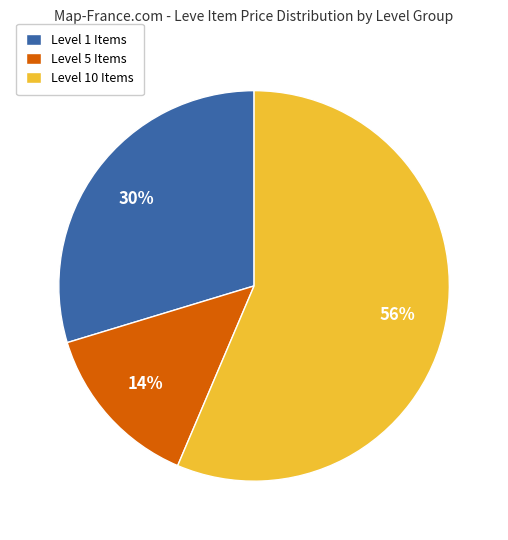

True or false: Level 1 Items accounts for 22% of the total.

False